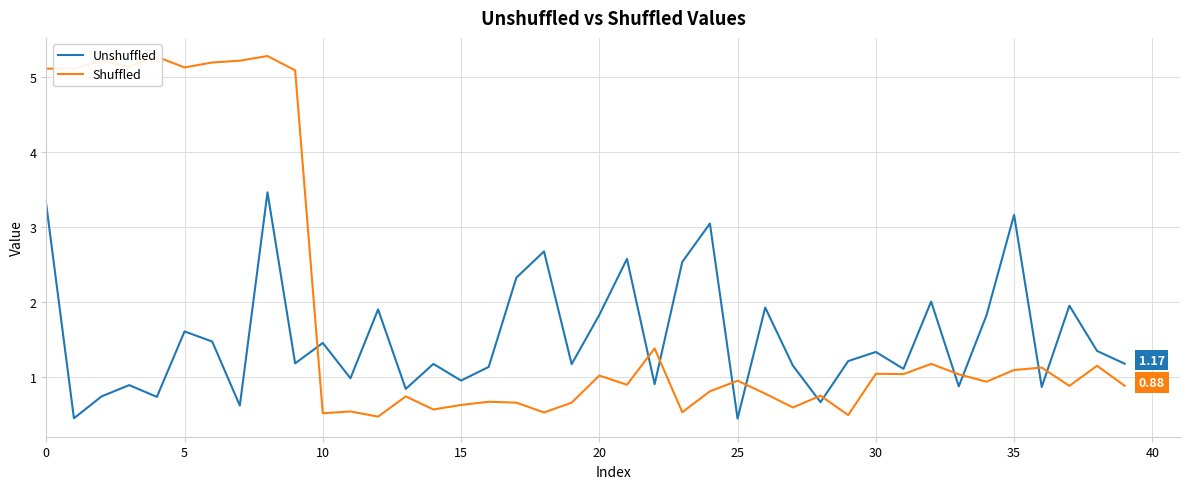

What is the difference between the maximum and minimum values in the Unshuffled series?

3.0